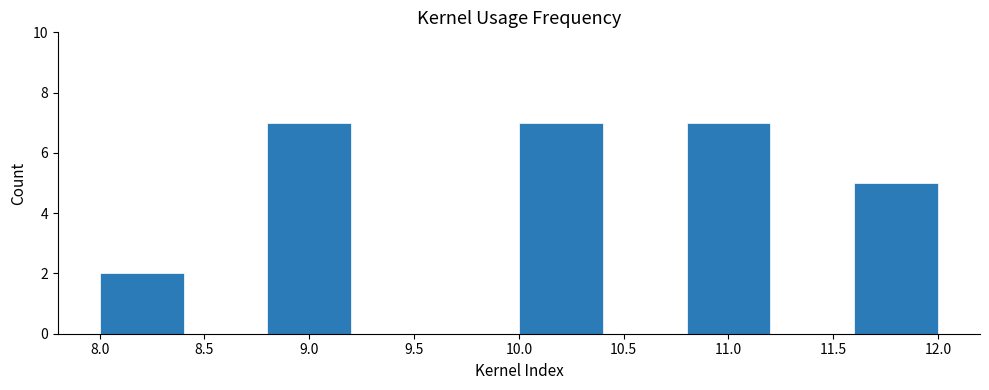

Reading left to right, list every bar in this chart as the range it spans on the x-axis followed by its height. The values are not printed on the chart, so give them approximately, as read against the axis.

8.0 to 8.4: 2
8.4 to 8.8: 0
8.8 to 9.2: 7
9.2 to 9.6: 0
9.6 to 10.0: 0
10.0 to 10.4: 7
10.4 to 10.8: 0
10.8 to 11.2: 7
11.2 to 11.6: 0
11.6 to 12.0: 5